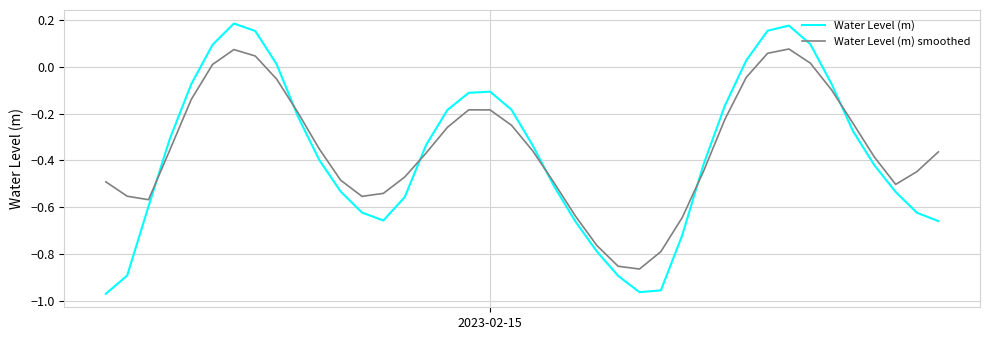

Which series has the widest spread of values?

Water Level (m)